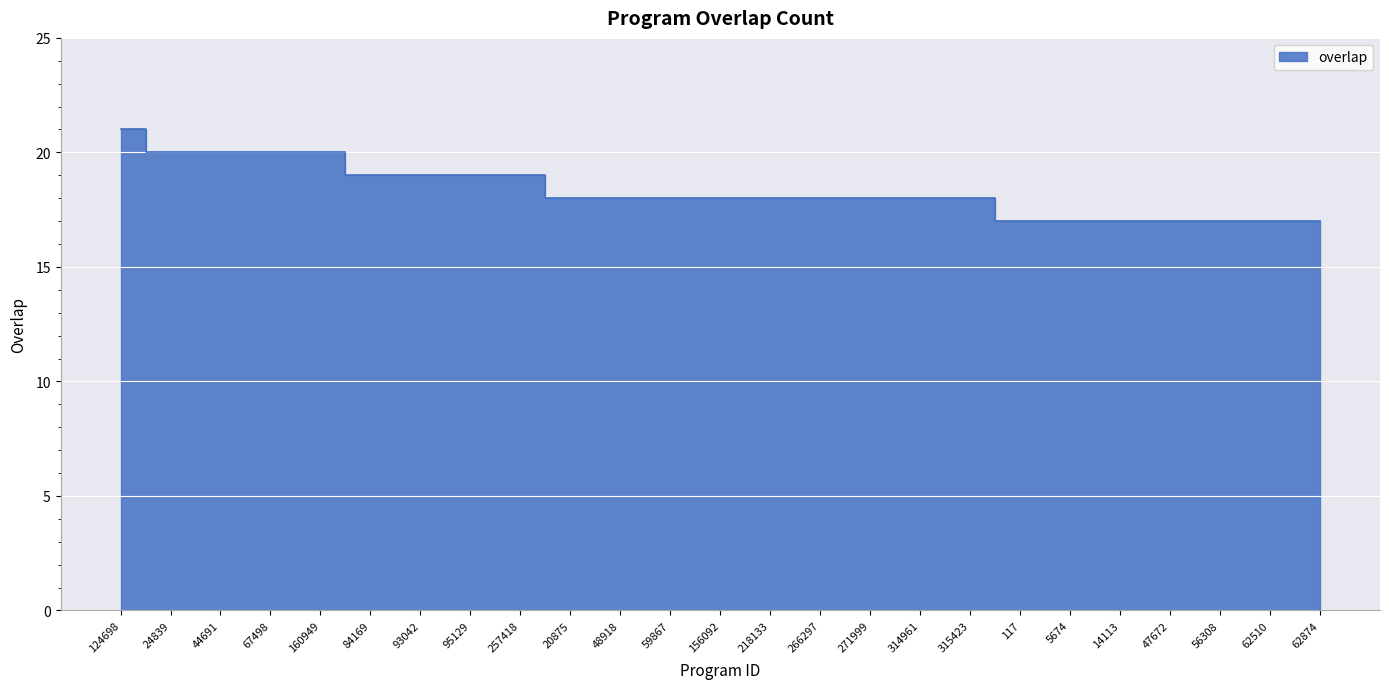

What is the ratio of the value at 5674 to the value at 47672?

1.0